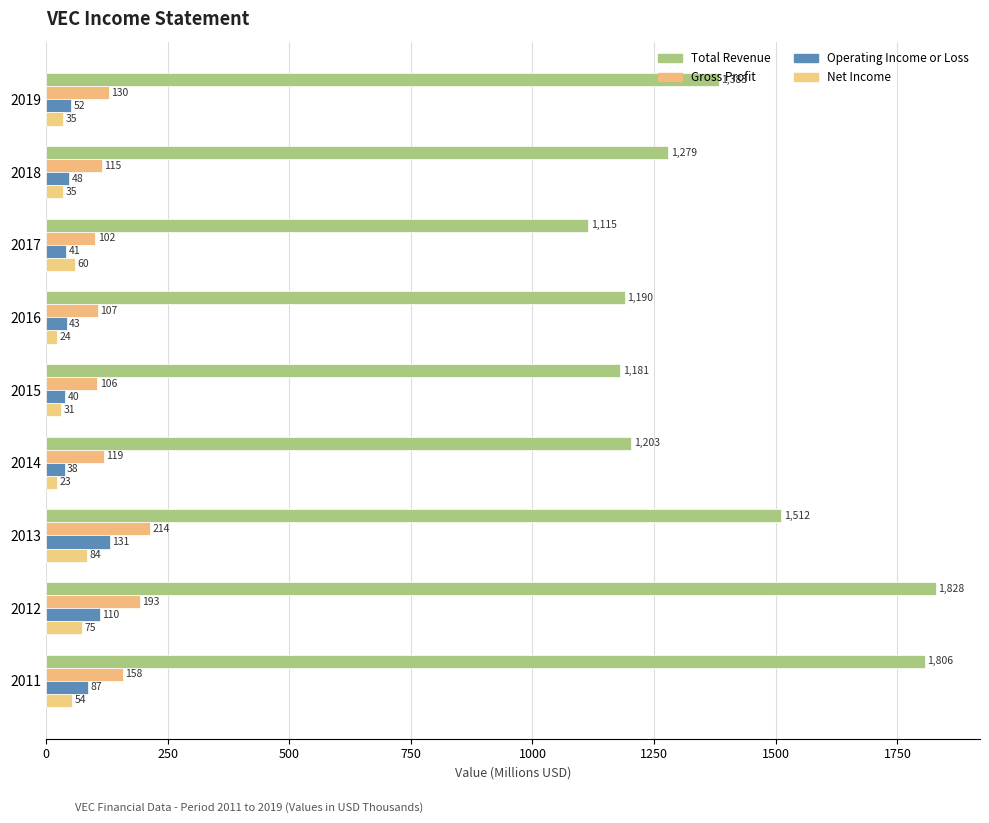

What is the sum of all Operating Income or Loss values?

591.0